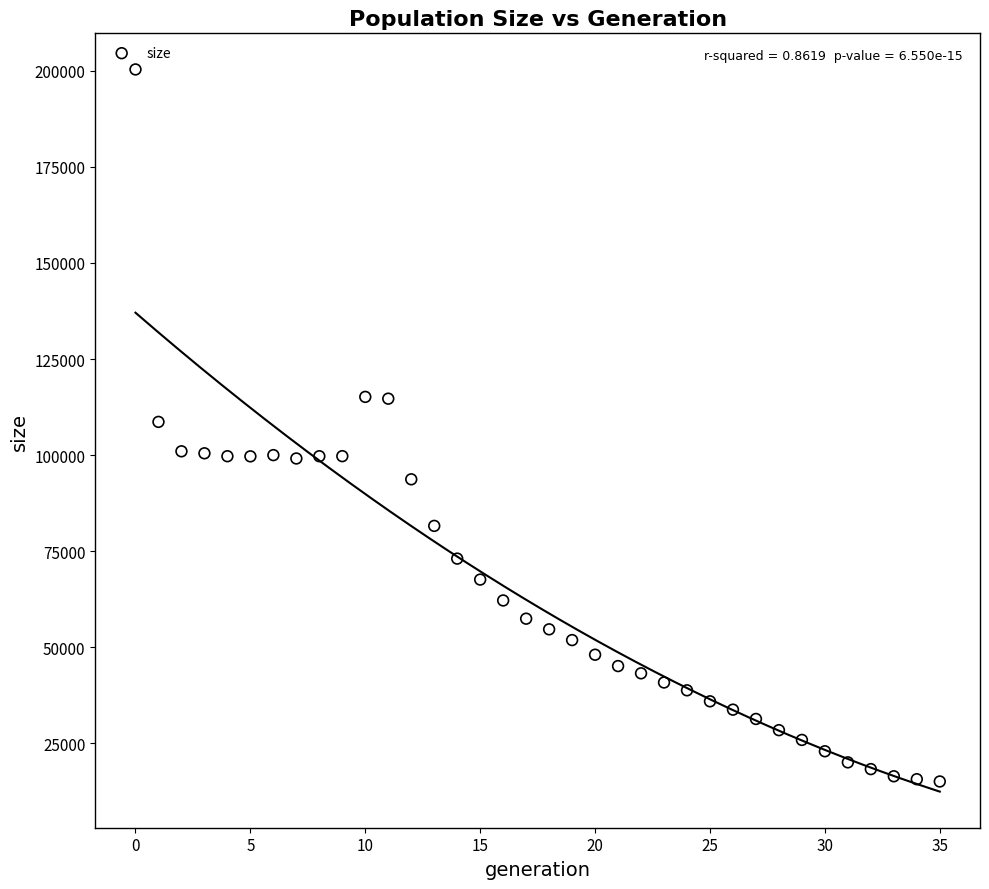

What is the range of Y values (max minus min)?

185397